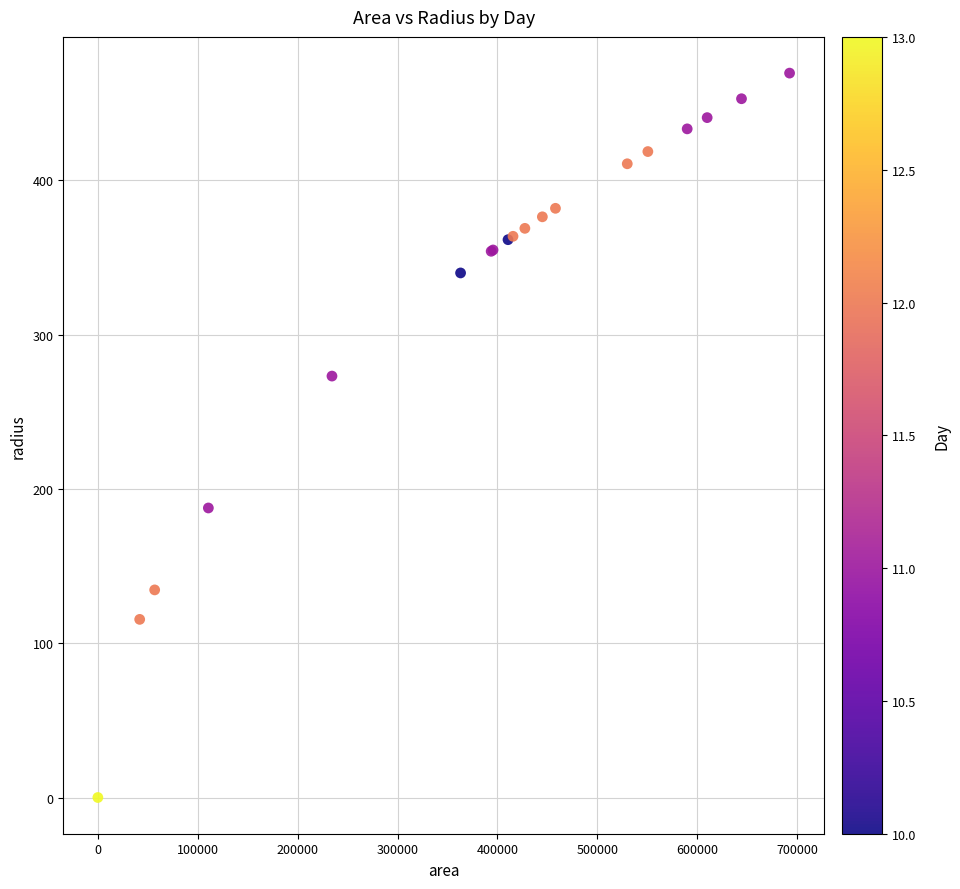

What Y value in the scatter plot is closest to 234?

273.1